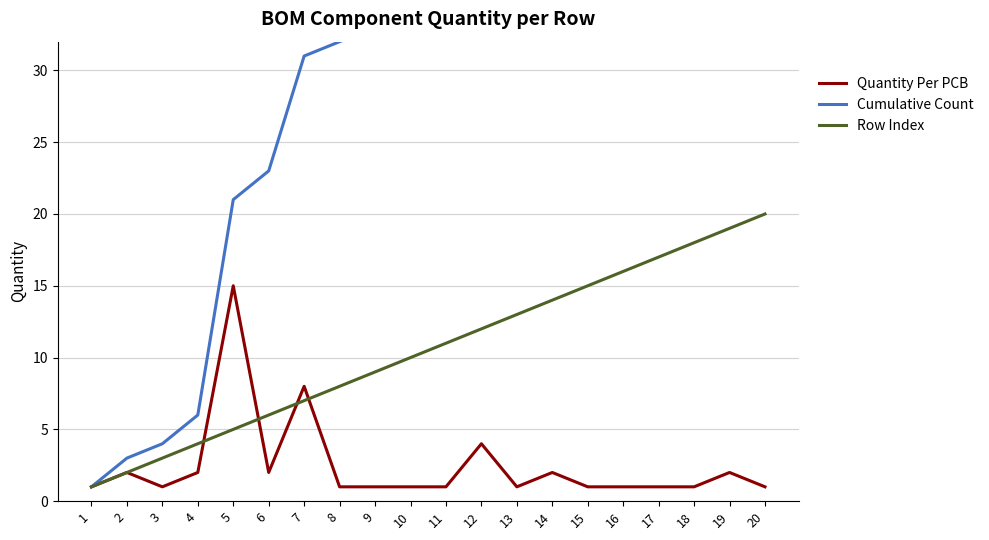

True or false: Row Index and Cumulative Count intersect in this chart.

False